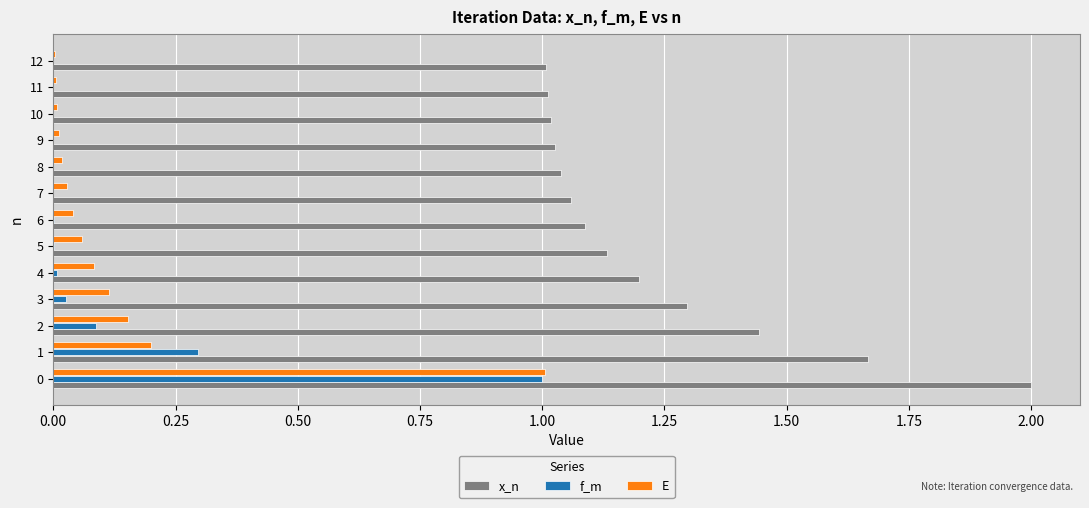

What is the greatest value displayed?

2.0